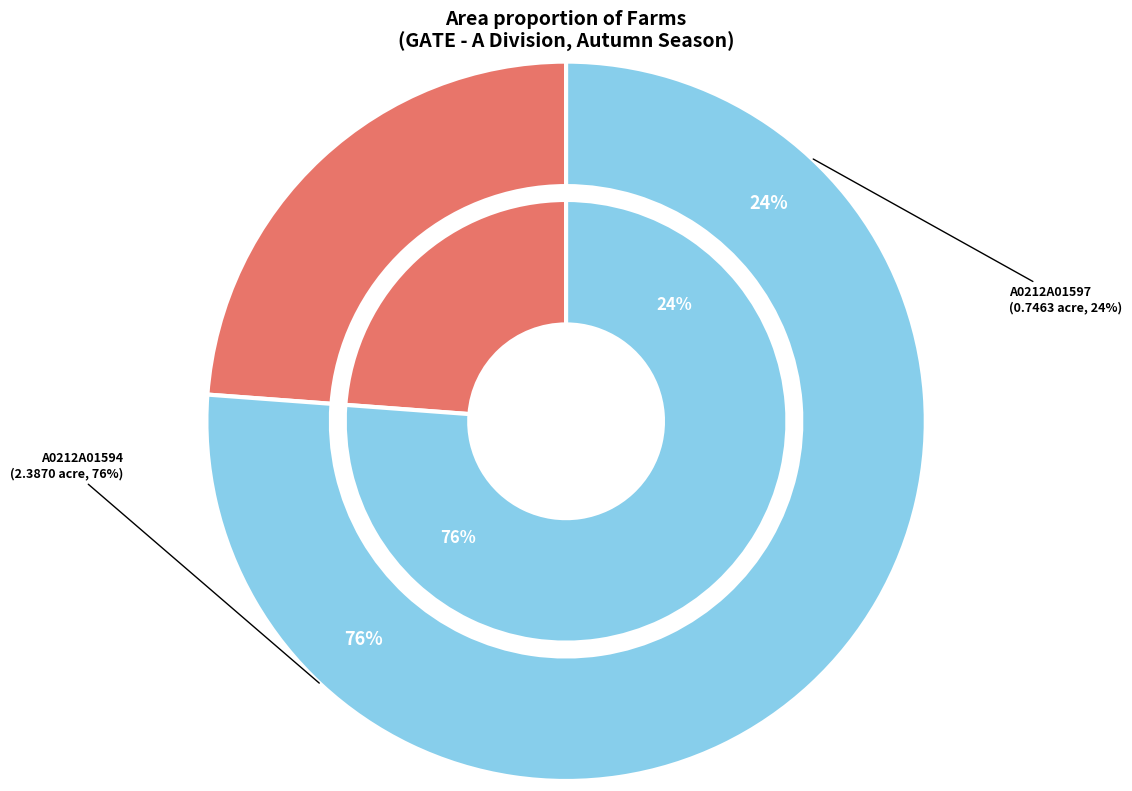

Count the number of slices in the pie.

2